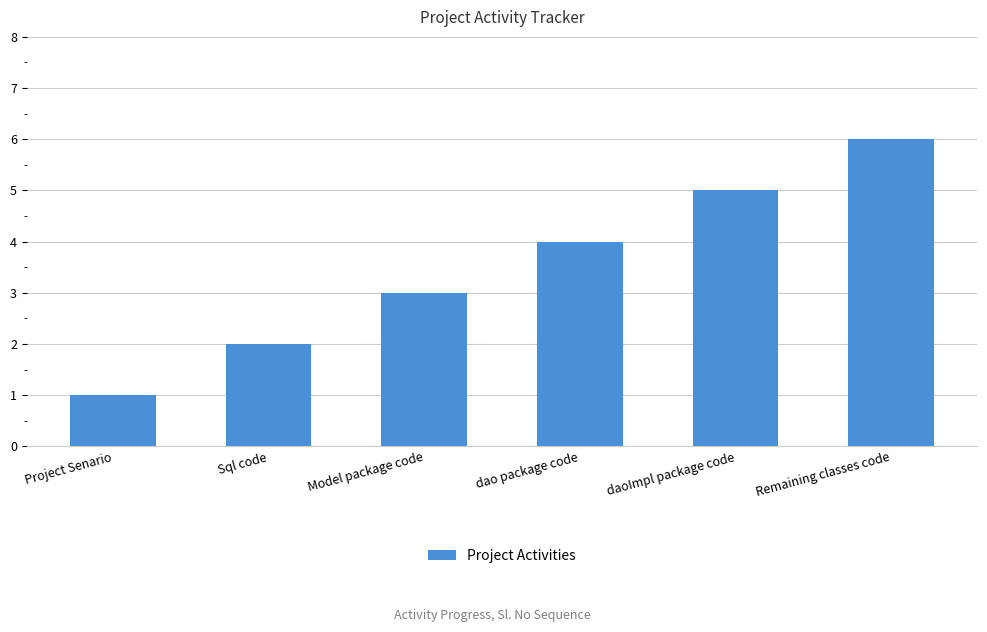

How many values are below 4?

3